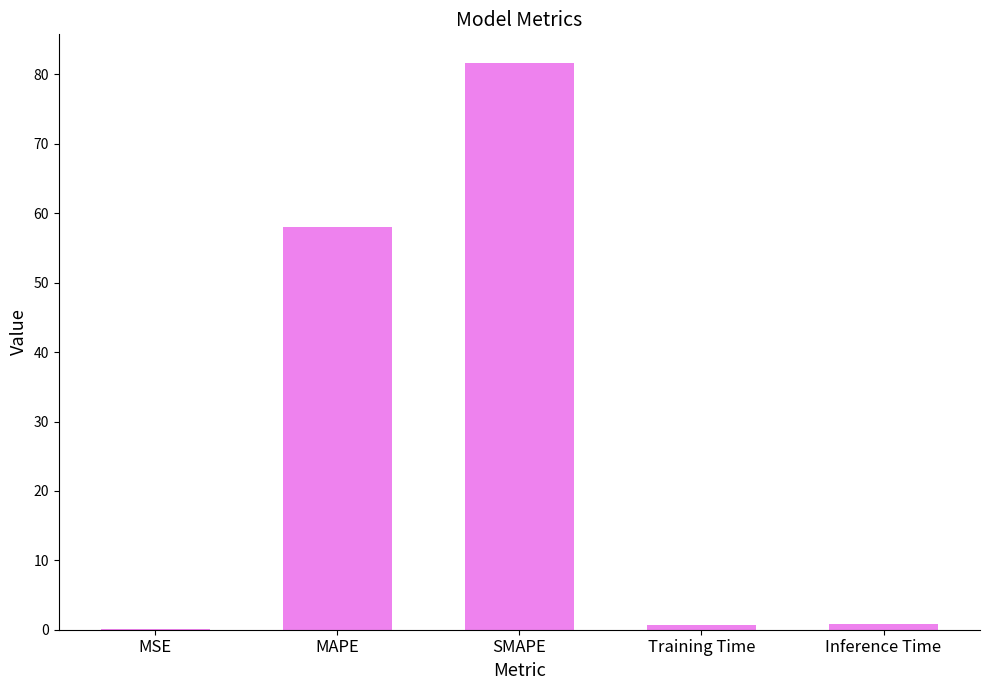

Which category has the highest value across all series?

SMAPE